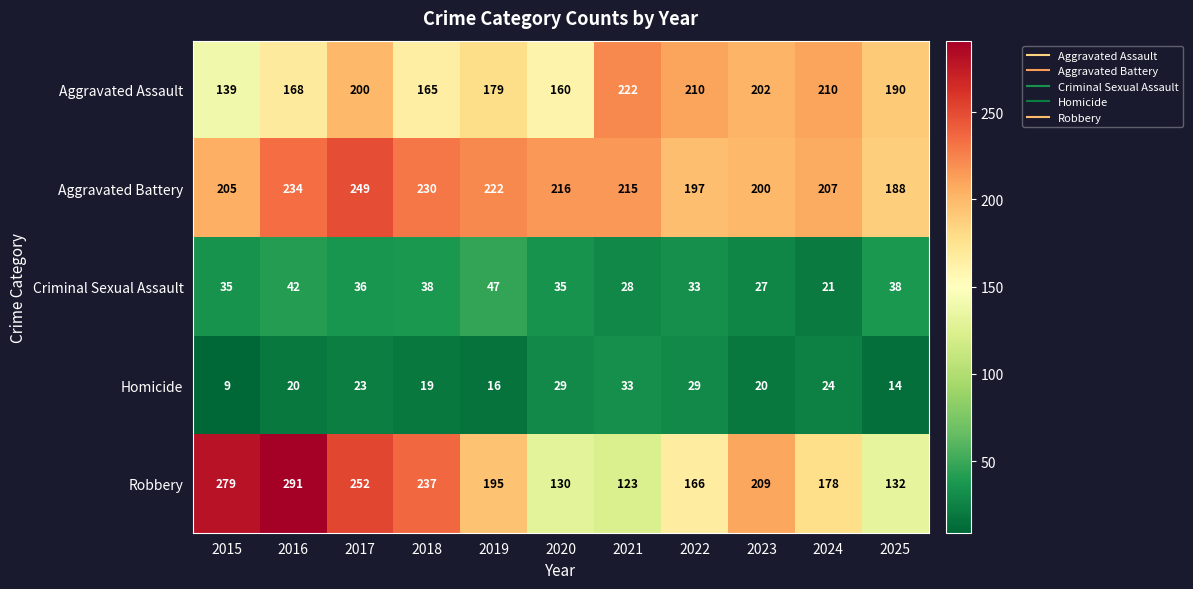

At which label is Aggravated Battery closest to 218?

2020